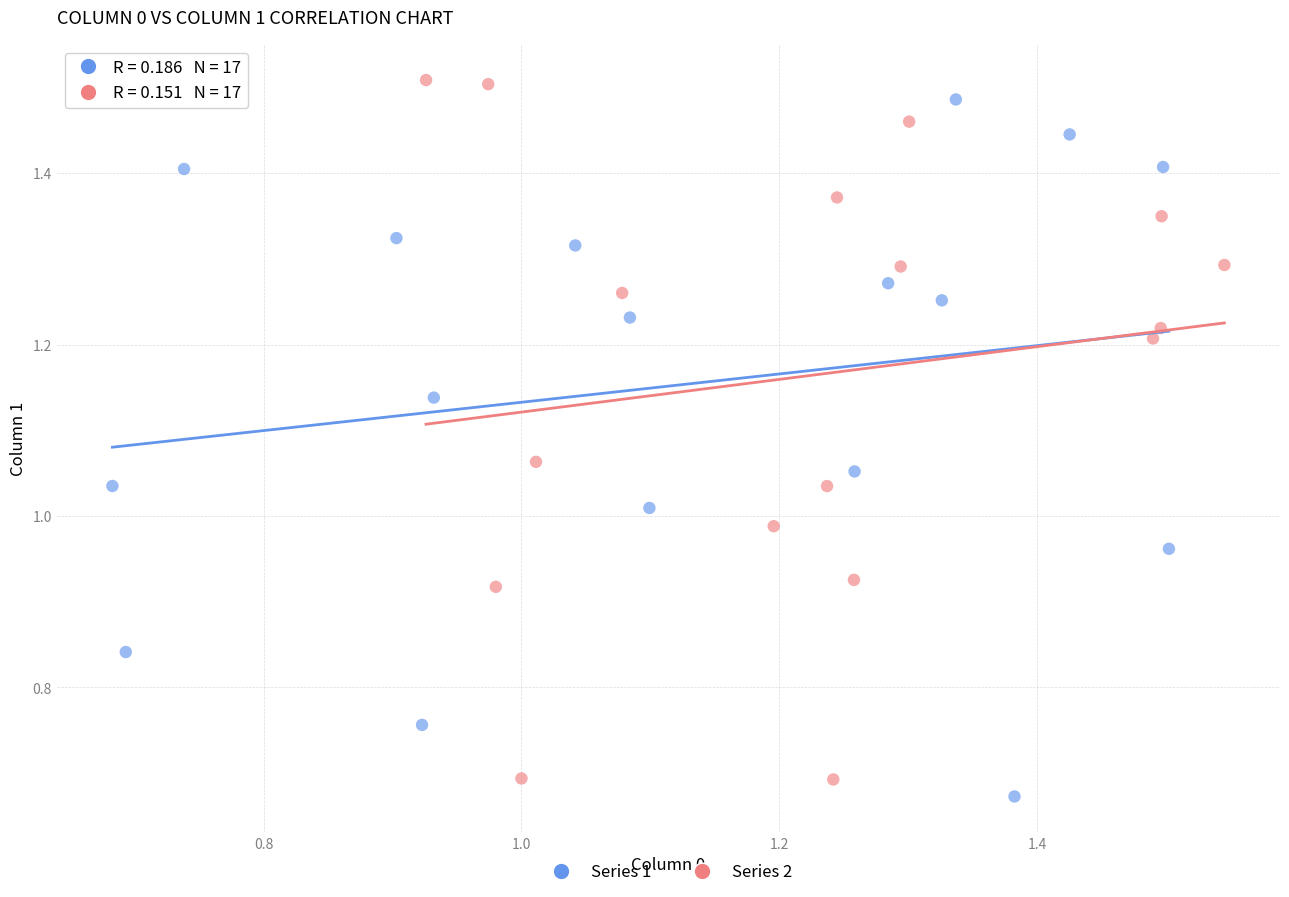

Which series contains the highest Y value?

Series 2